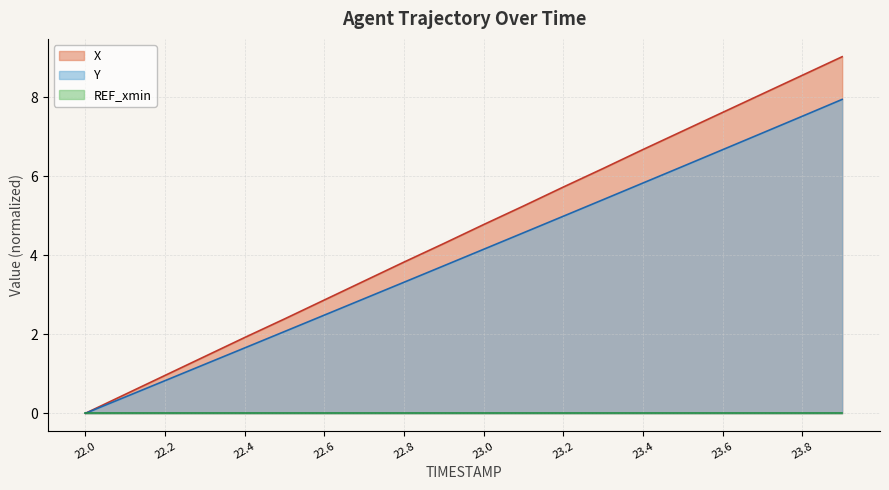

Is it true that X equals 3.8 at 22.8?

True